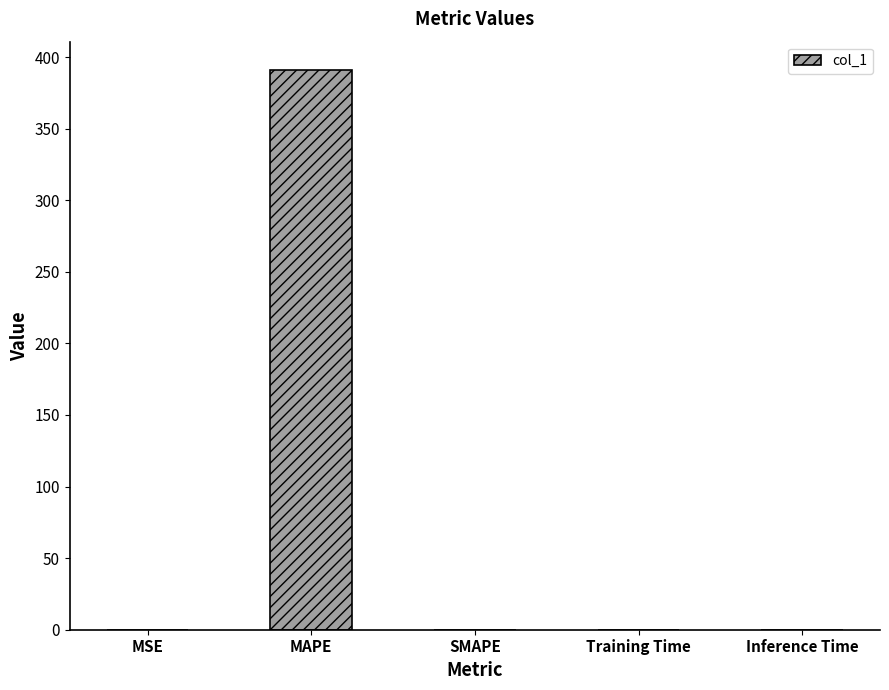

True or false: the data shows 0.1 at MSE.

True